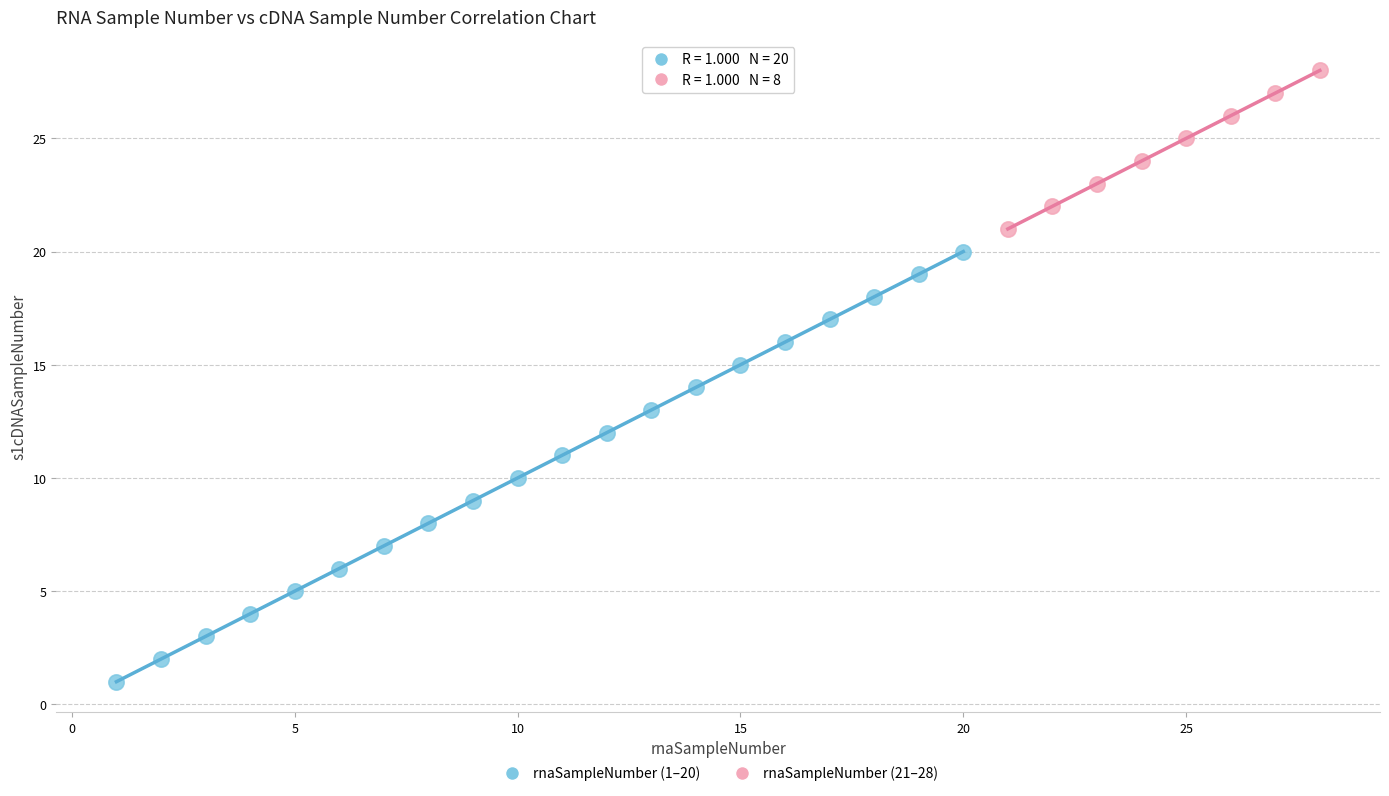

Which series reaches the minimum Y coordinate?

rnaSampleNumber (1–20)